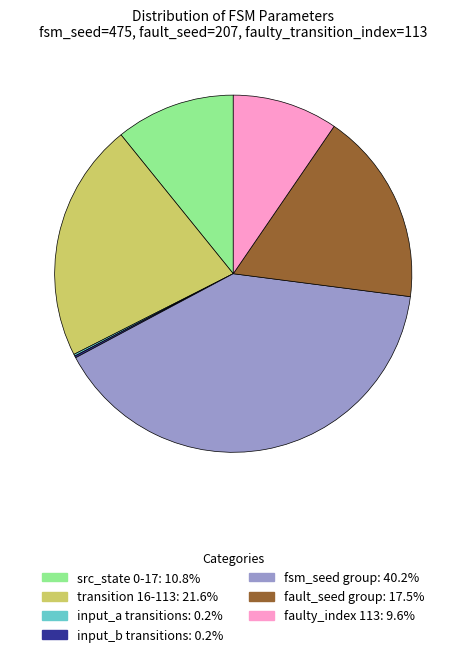

Is there any slice that represents more than half of the pie?

No